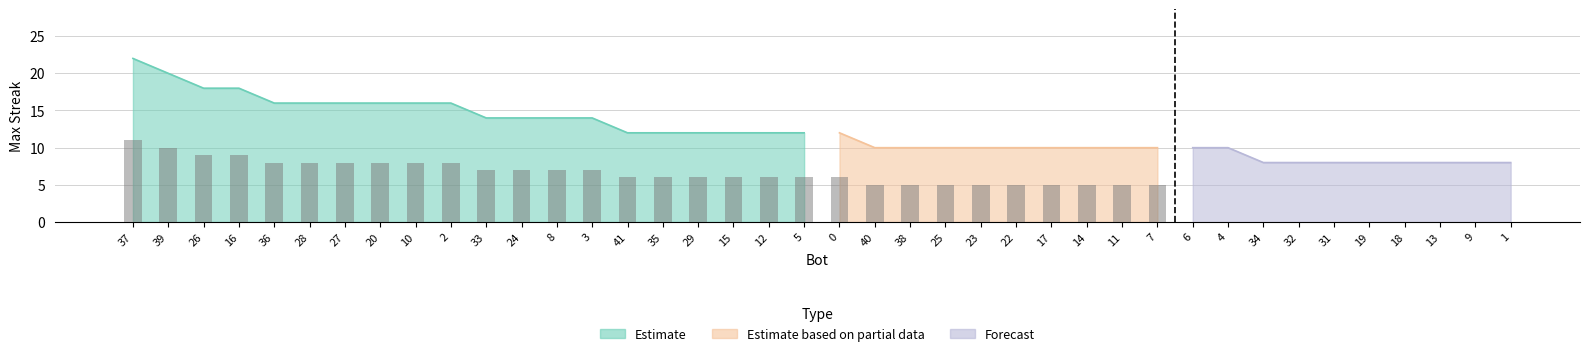

What is the difference between the maximum and minimum values?

14